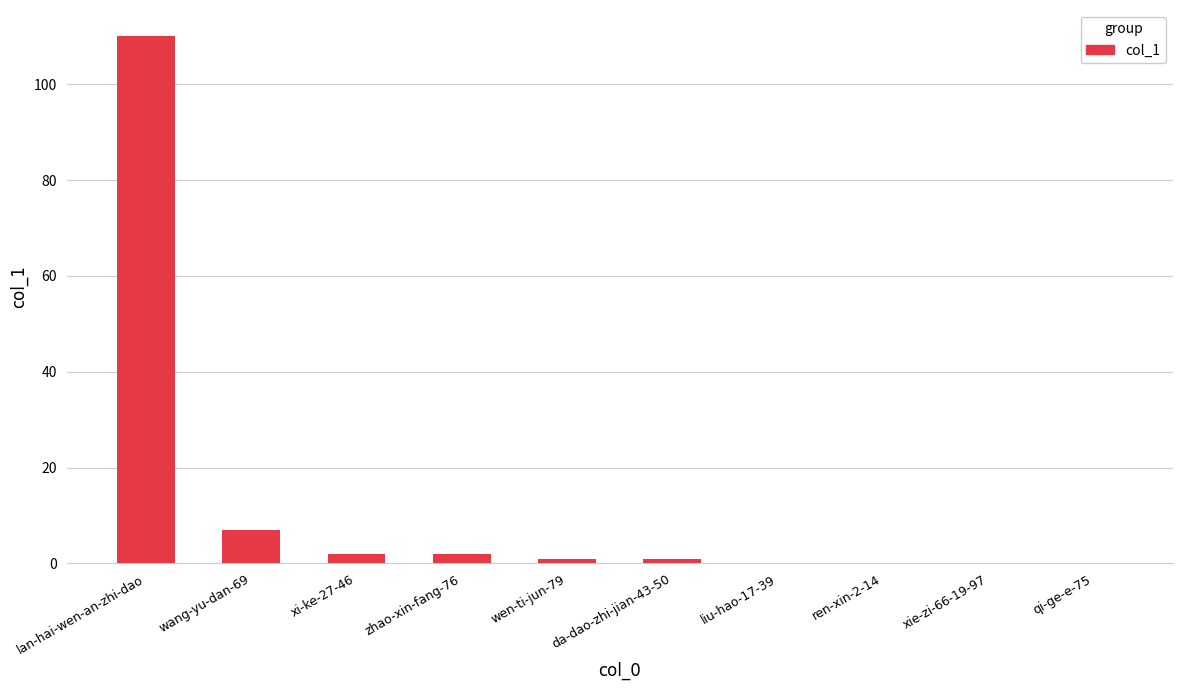

True or false: the data shows 7 at wang-yu-dan-69.

True